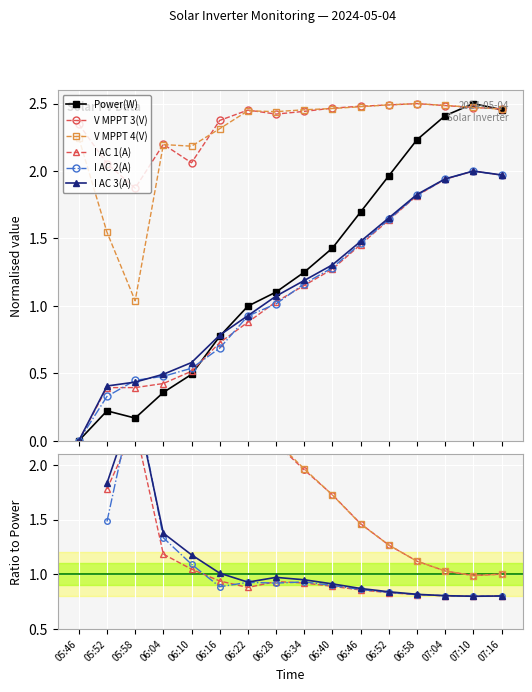

Is it true that I AC 3(A) equals 0.4 at 05:52?

True